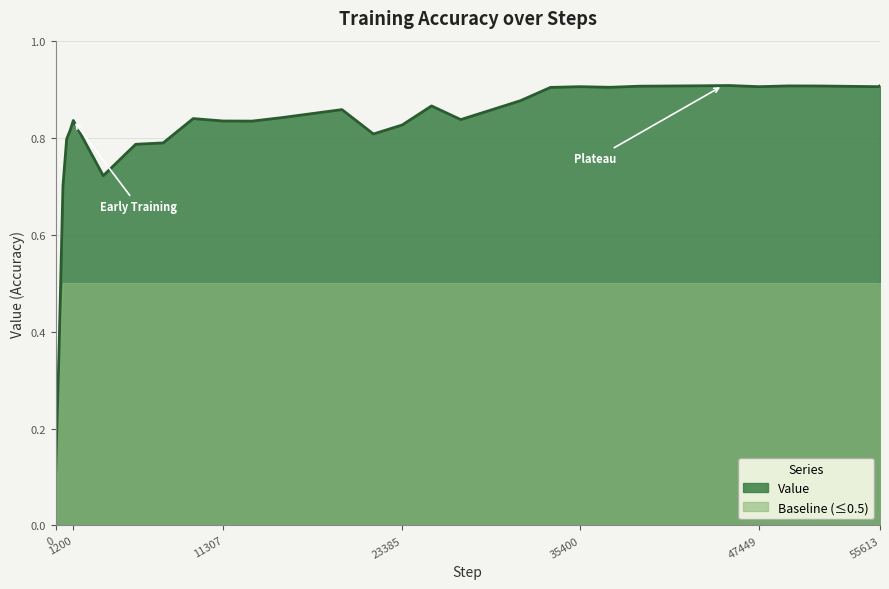

Which category has the highest value across all series?

45434